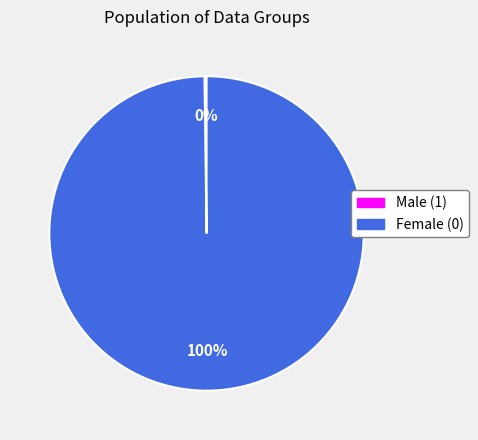

To the nearest percent, what is the difference between the largest and smallest slice percentages?

100%